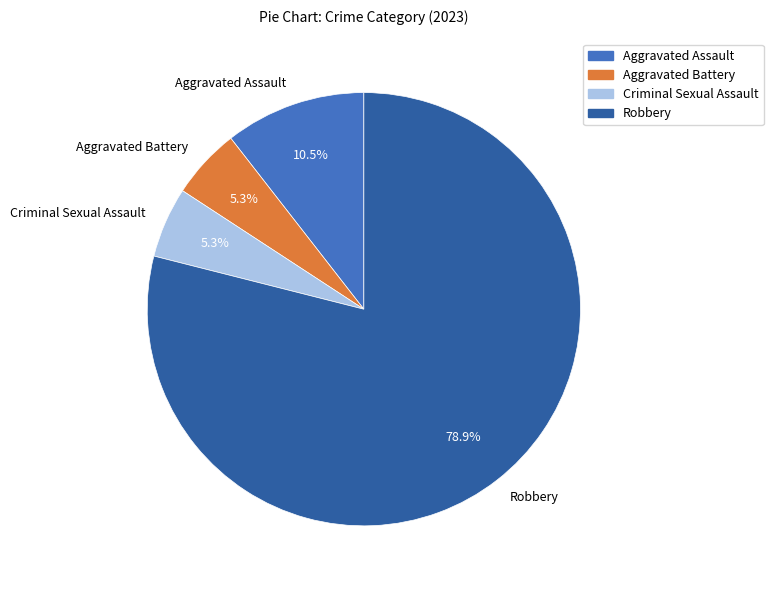

How much of the chart is everything except Criminal Sexual Assault?

94.7%